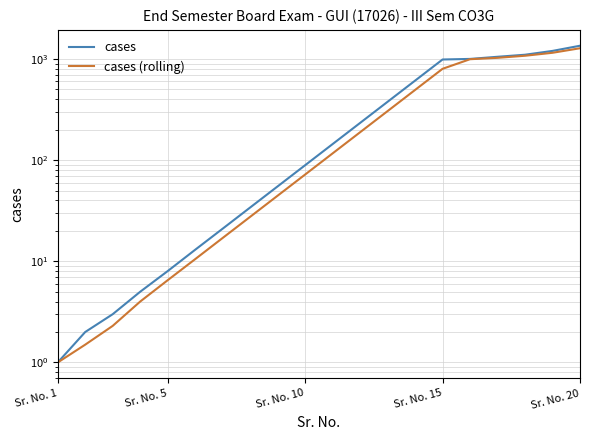

Does the chart display data point markers on the line(s)?

No